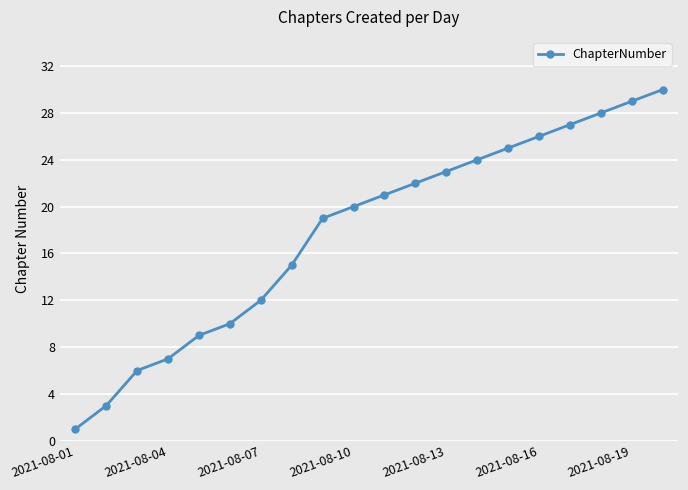

How many data points are less than 21?

10